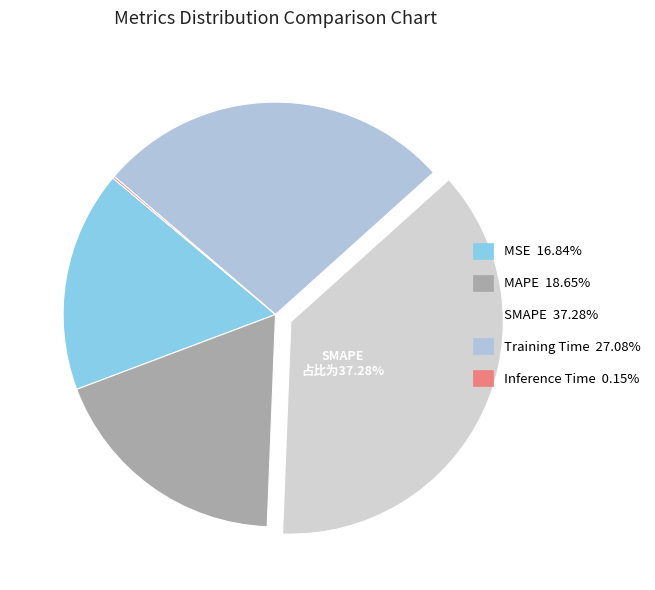

Rank the categories by value from lowest to highest.

Inference Time, MSE, MAPE, Training Time, SMAPE